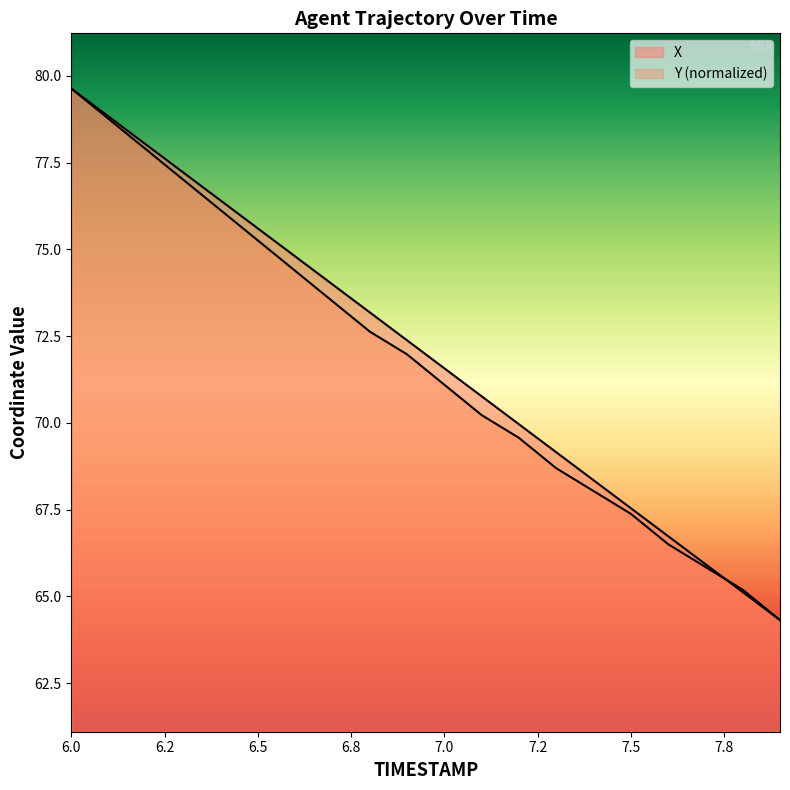

The X series shows 68.3 at 7.4. True or false?

True